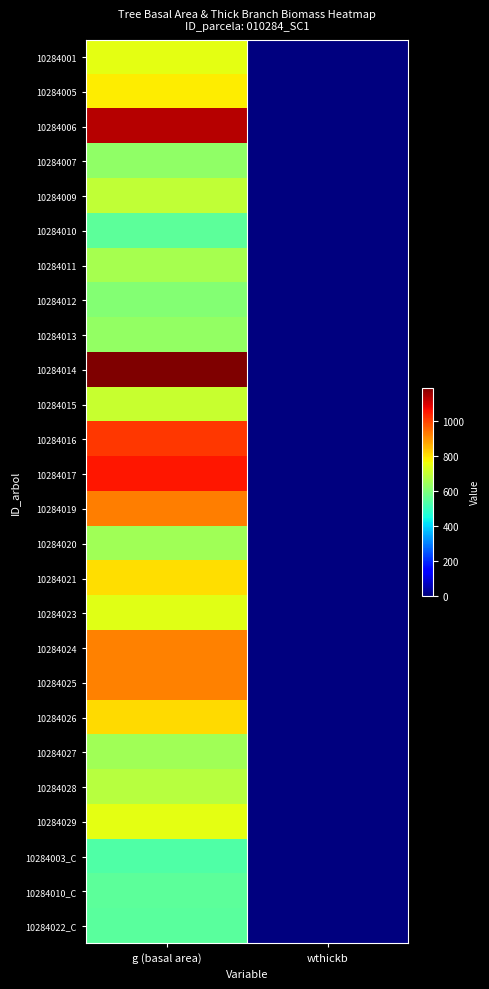

At how many categories does at least one series exceed 1089?

1